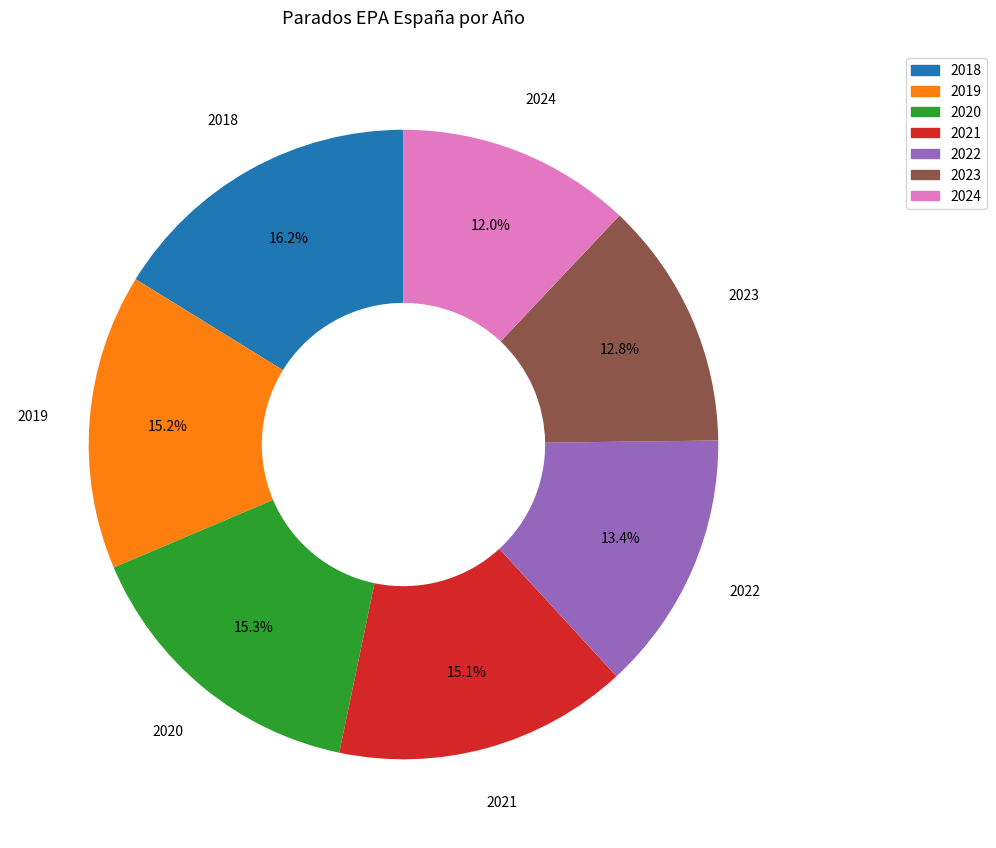

Is there any slice that represents more than half of the pie?

No